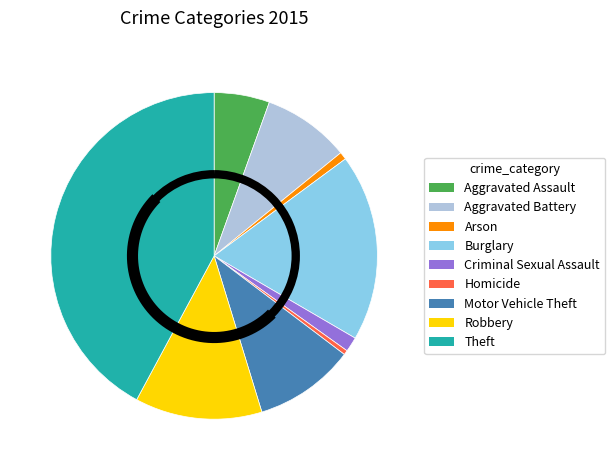

Combined, what portion of the pie is Criminal Sexual Assault and Aggravated Battery?

10.1%